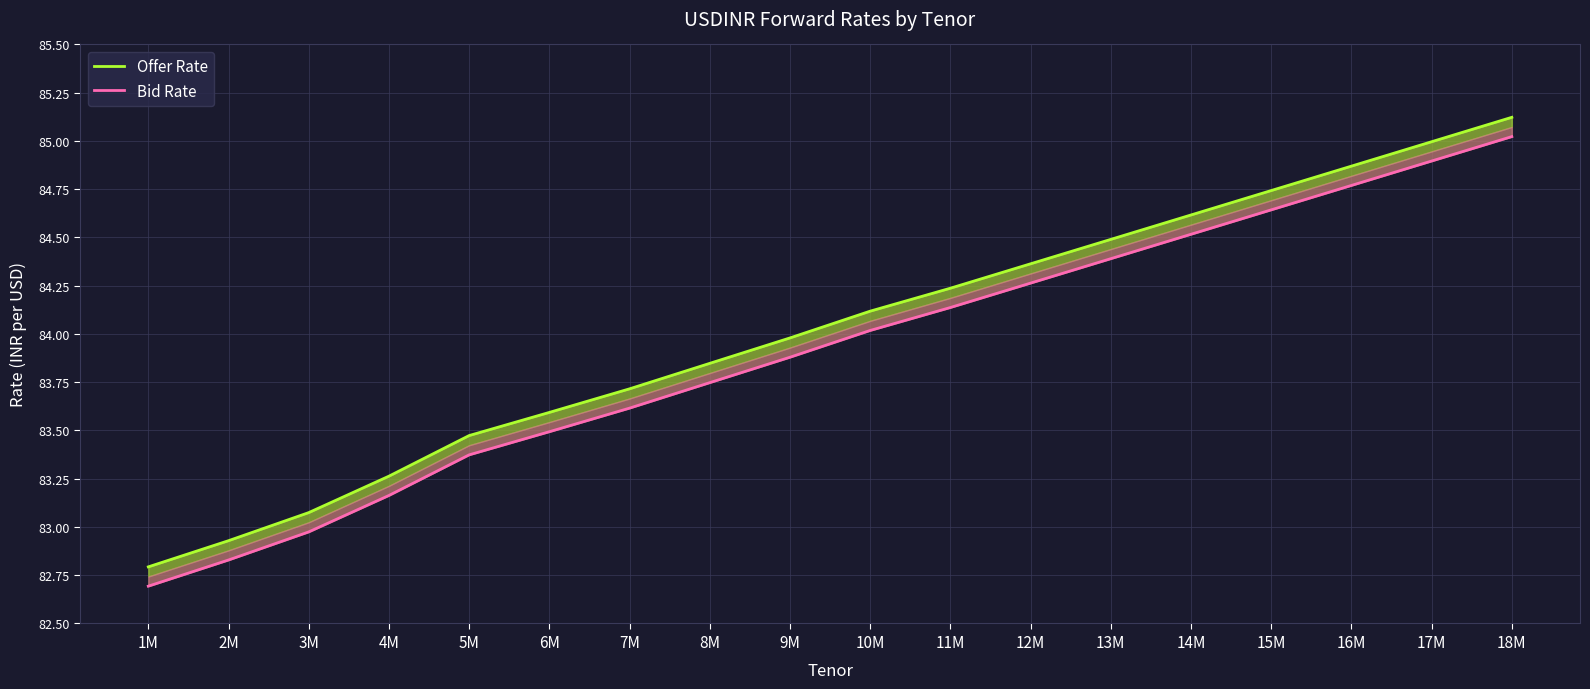

What is the label of the 4th point from the right?

15M